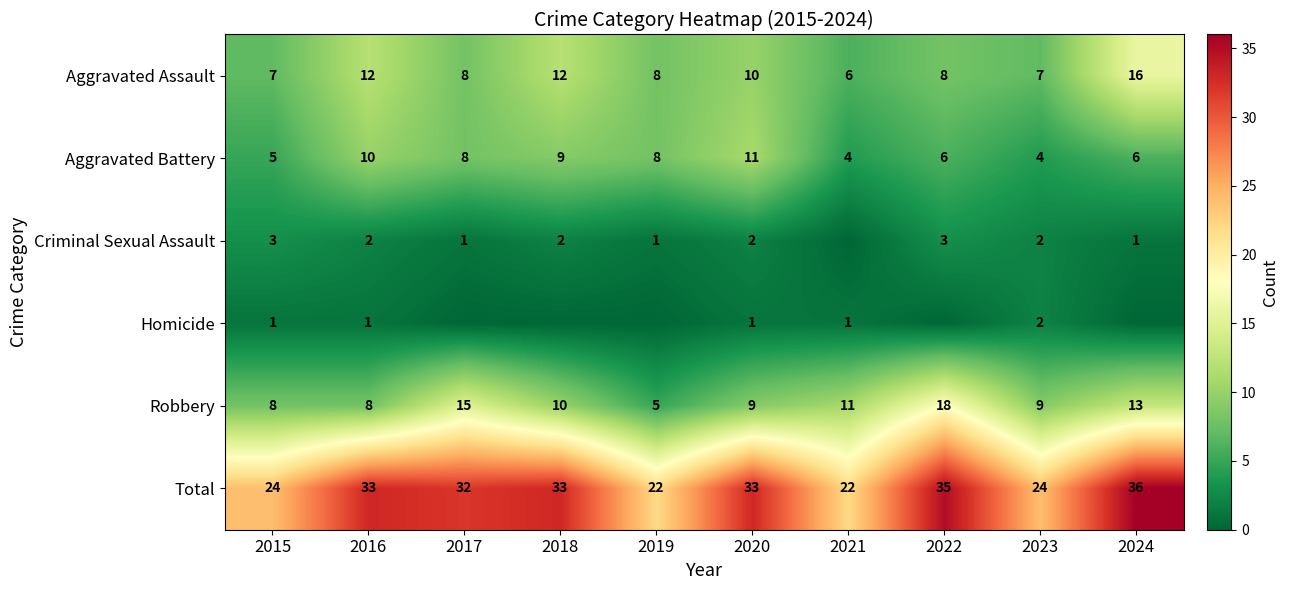

What is the difference between the maximum and minimum values in the Aggravated Battery series?

7